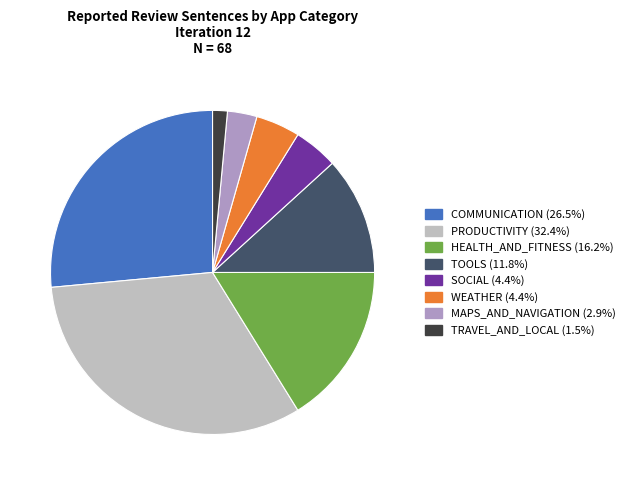

Is the sum of MAPS_AND_NAVIGATION and TOOLS greater than half?

No